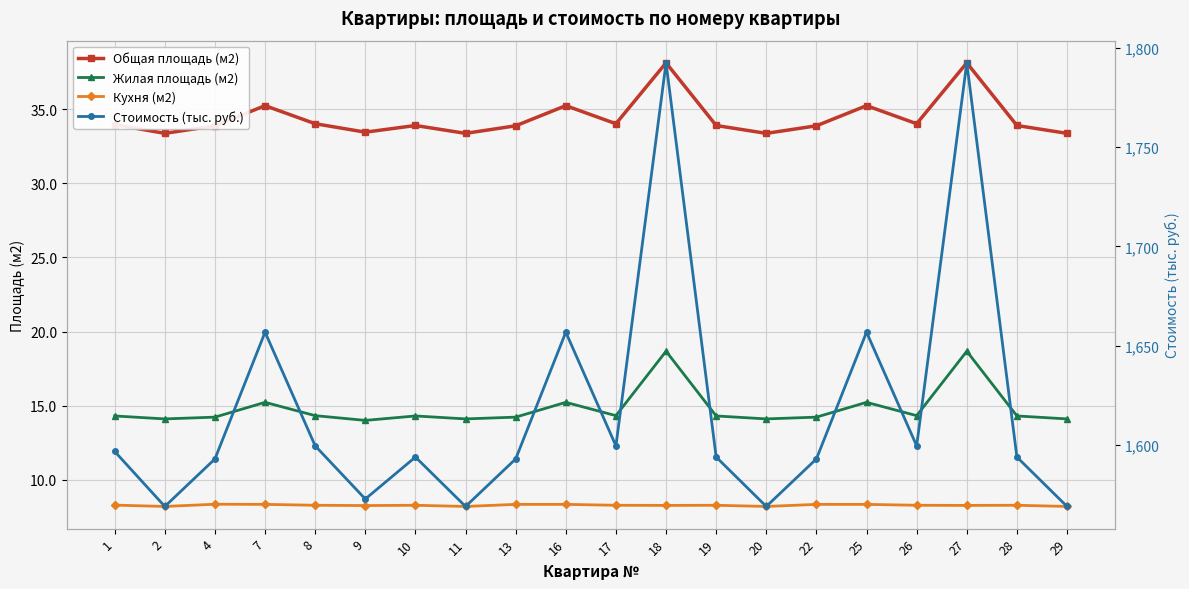

What is the difference between the maximum and minimum values in the Стоимость (тыс. руб.) series?

223.7